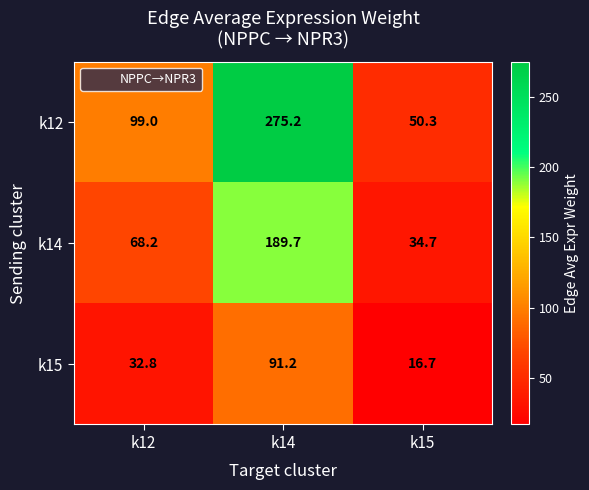

Which category has the highest value across all series?

k14